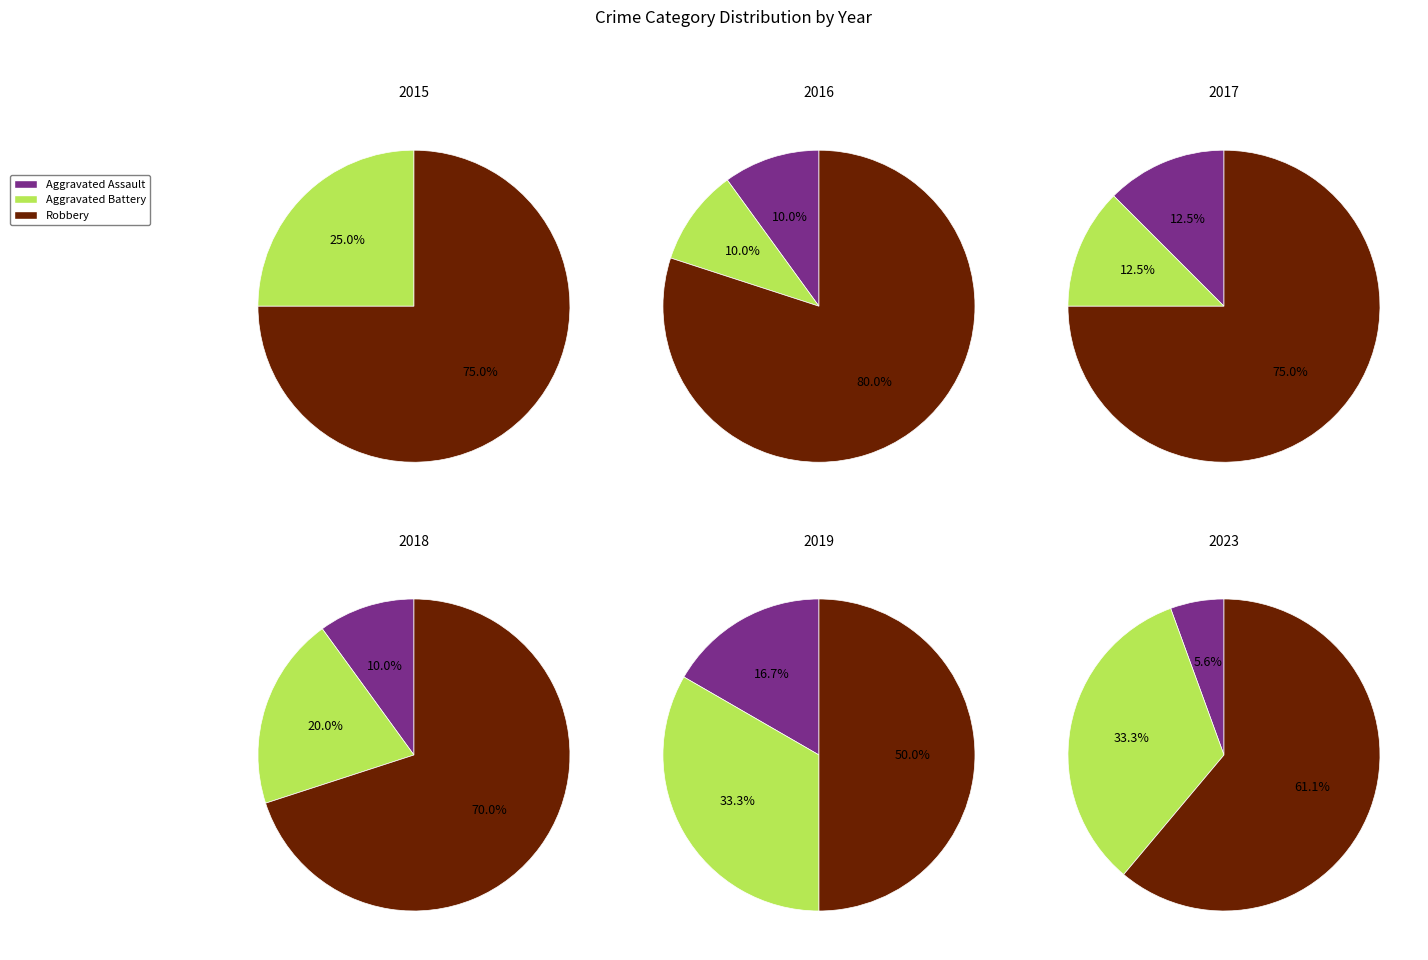

Is it true that Robbery is 61% of the pie?

False